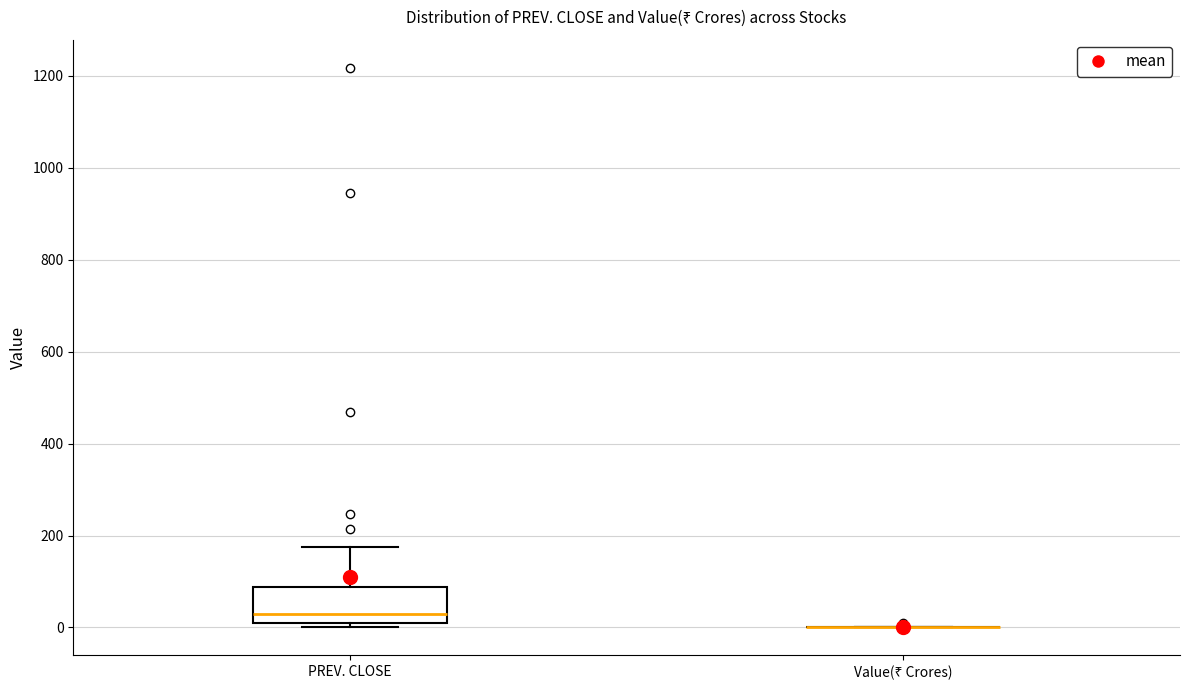

Comparing the boxes themselves (not the whiskers), which one is the tallest?

PREV. CLOSE